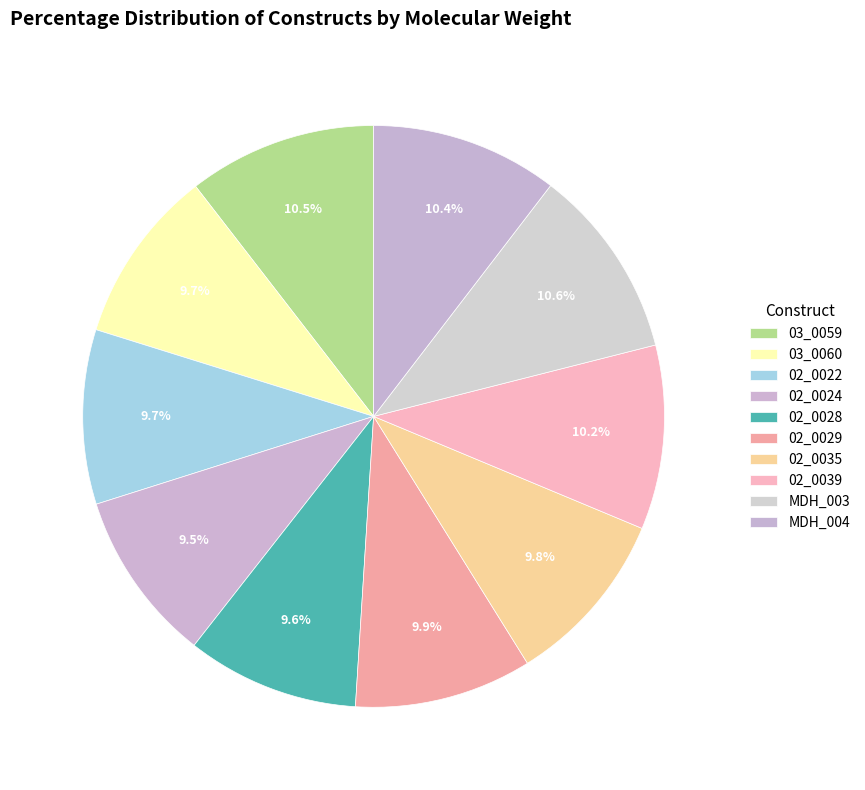

What percentage do 02_0022 and 02_0029 together represent?

19.6%